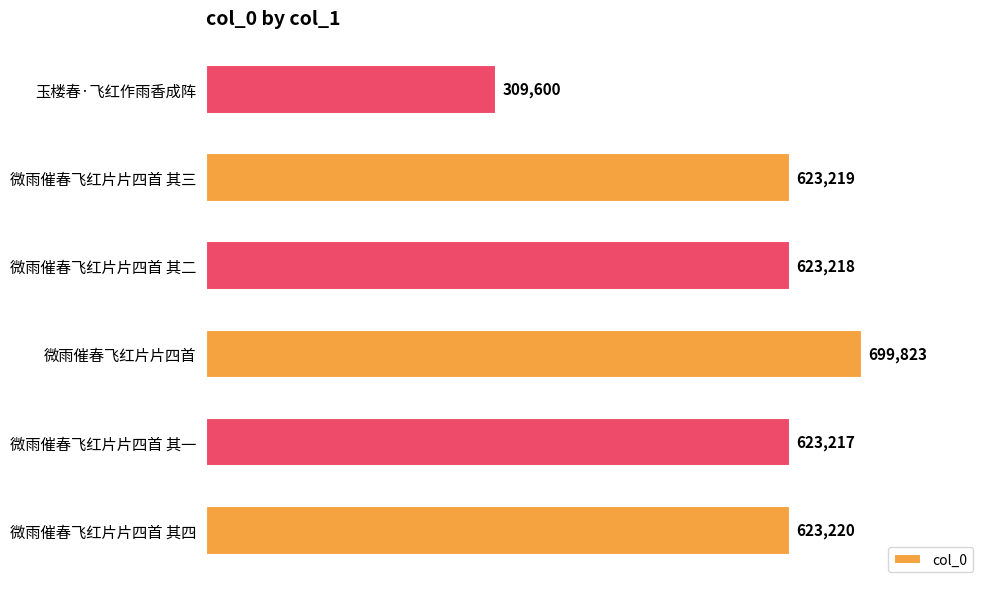

How many bars are there in total?

6